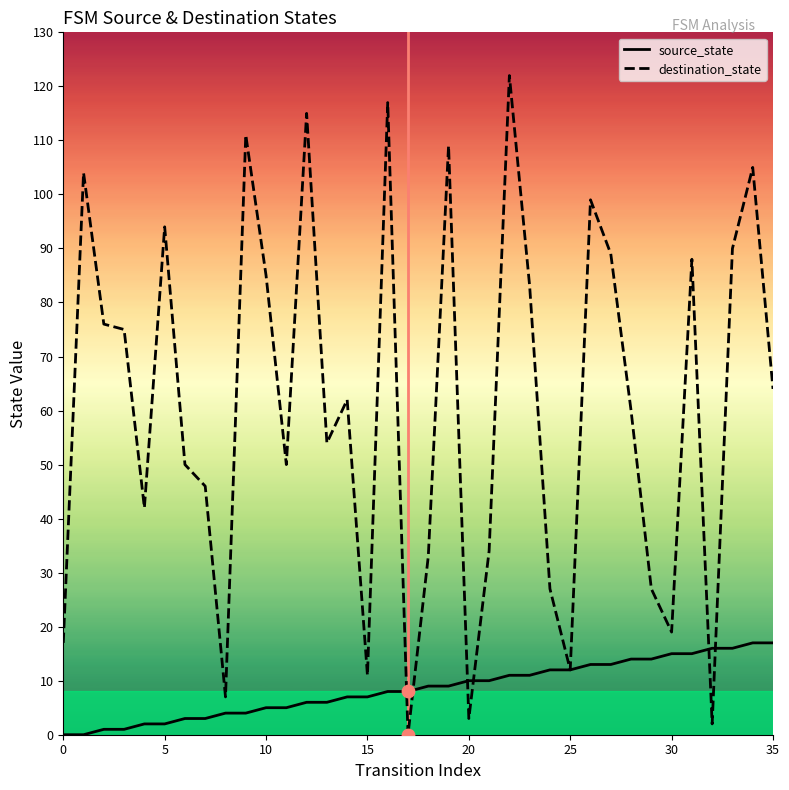

Which series has the largest total across all categories?

destination_state